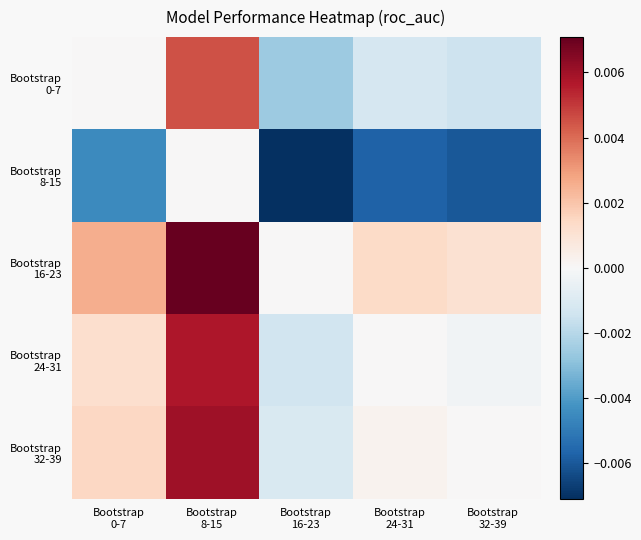

At which category is the sum across all series the highest?

Bootstrap
8-15